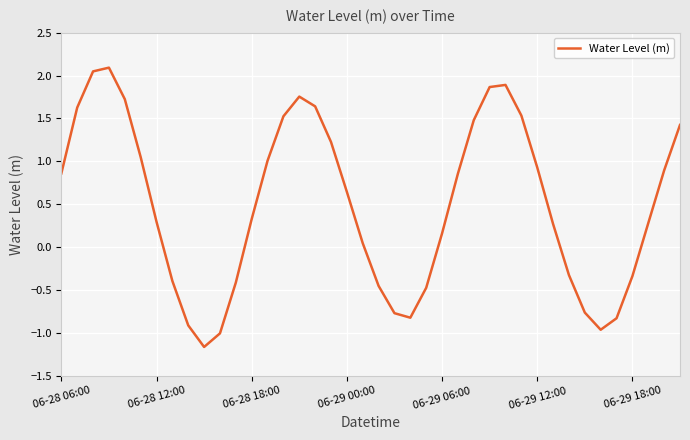

What is the greatest value displayed?

2.1